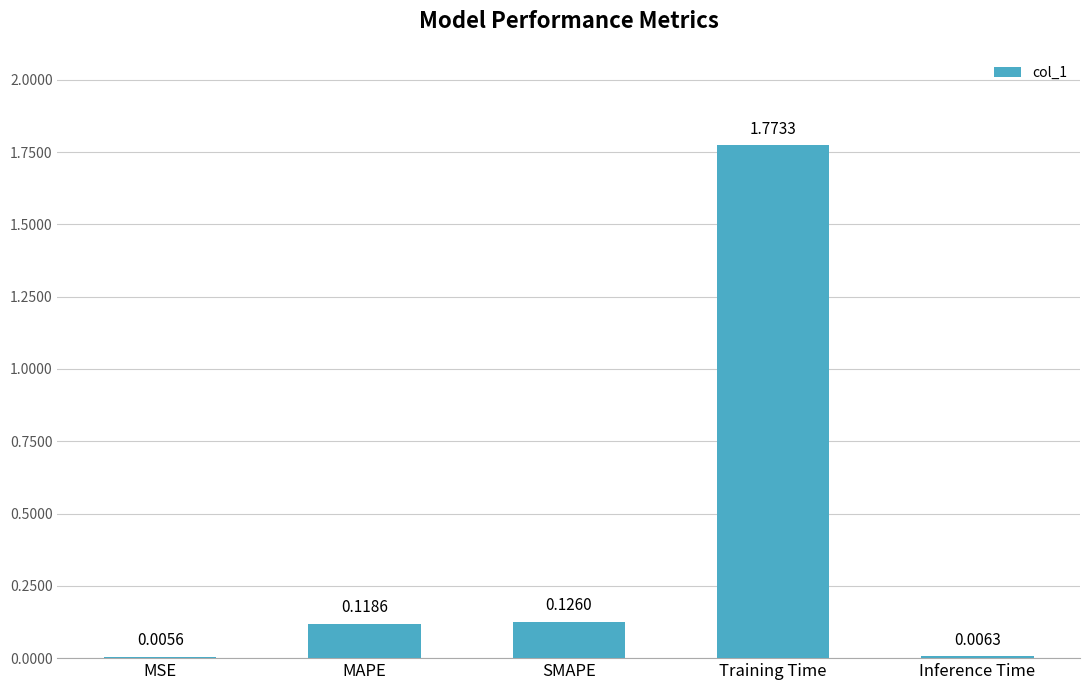

How many data points does each series have?

5